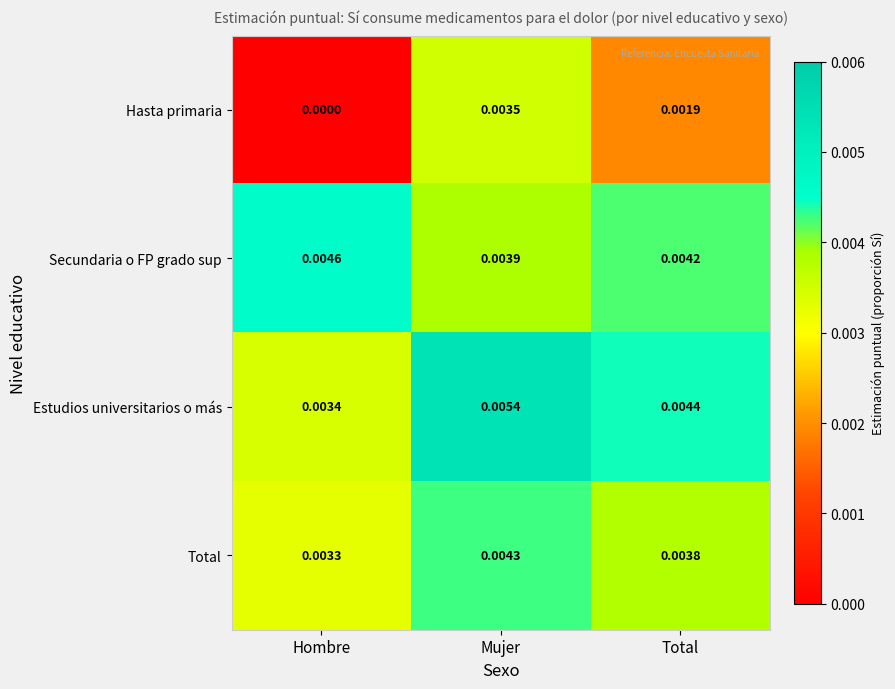

Between Hombre and Total, which series saw the biggest shift?

Hasta primaria